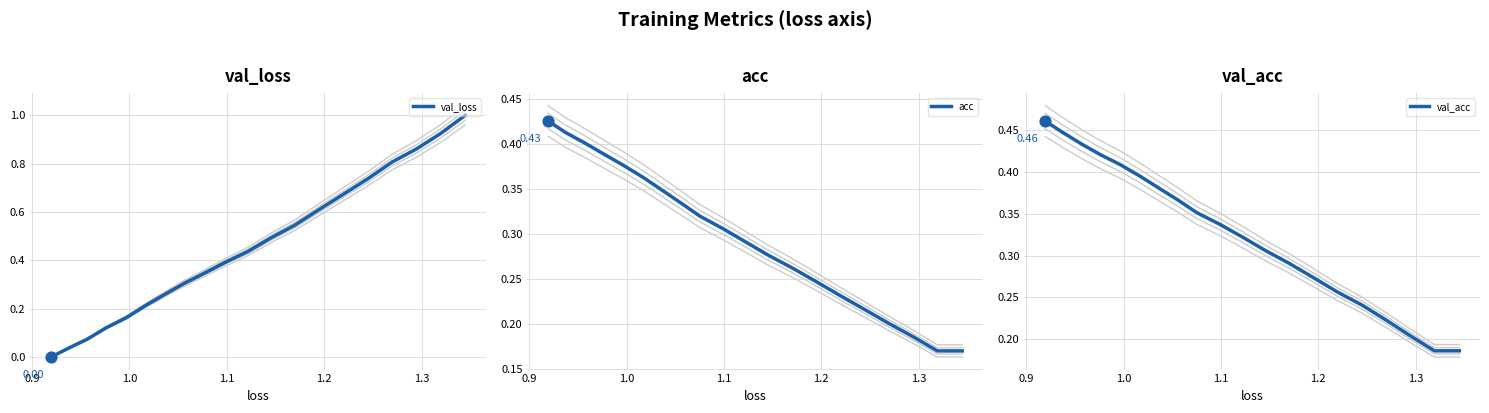

What are all the series names shown in the legend?

val_loss, acc, val_acc